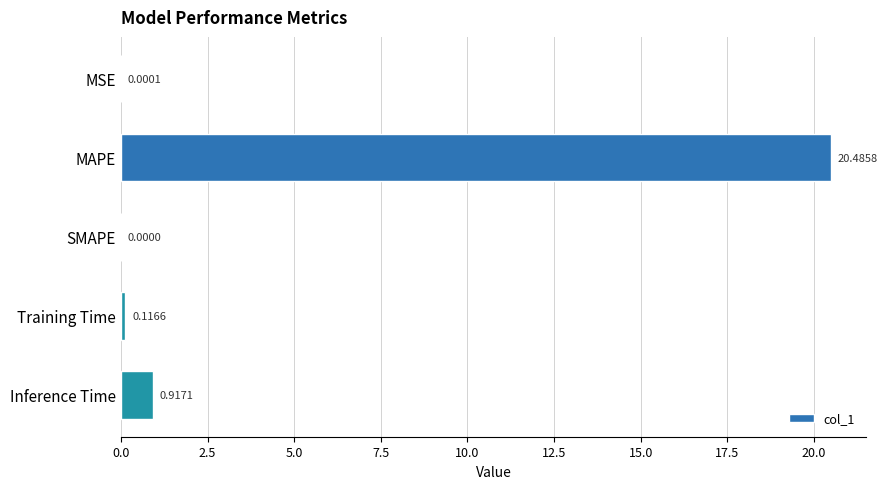

What is the sum of all values?

21.5